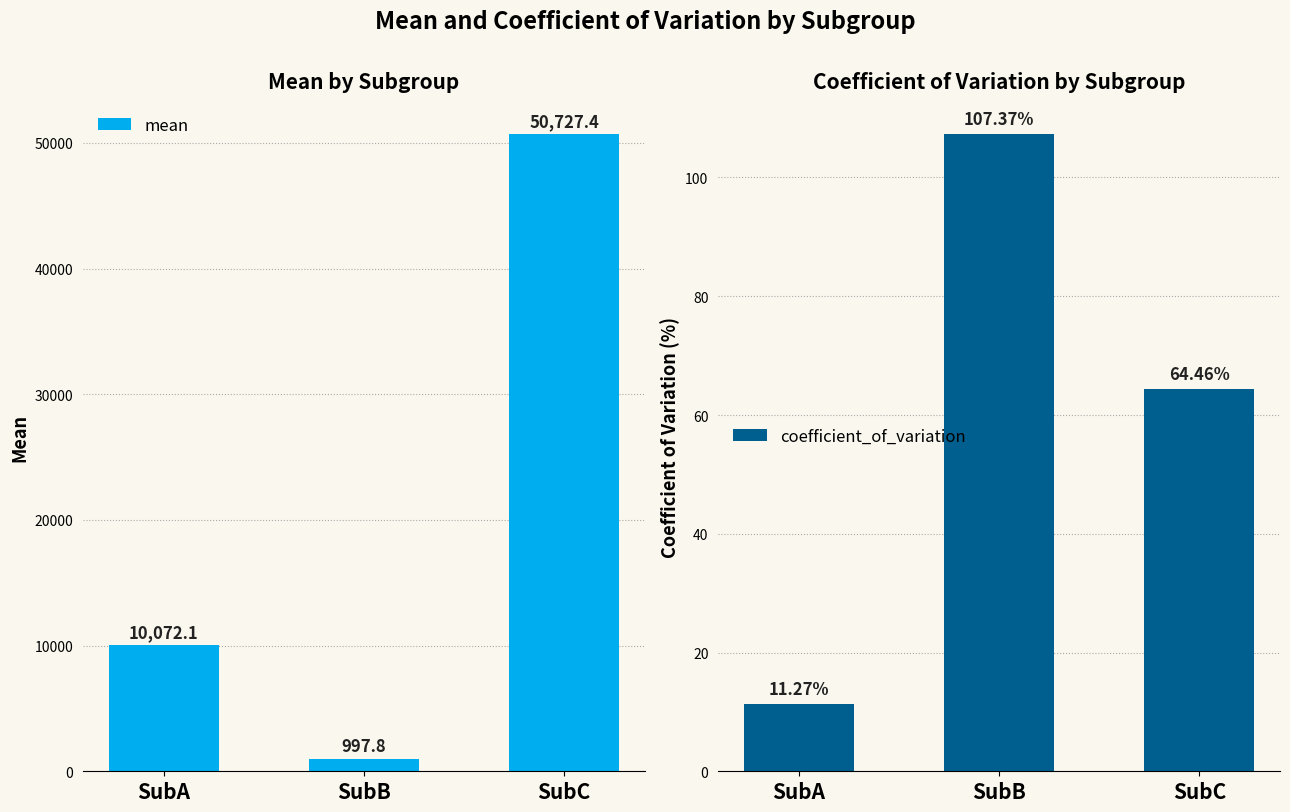

Which label corresponds to the smallest value in the chart?

SubA